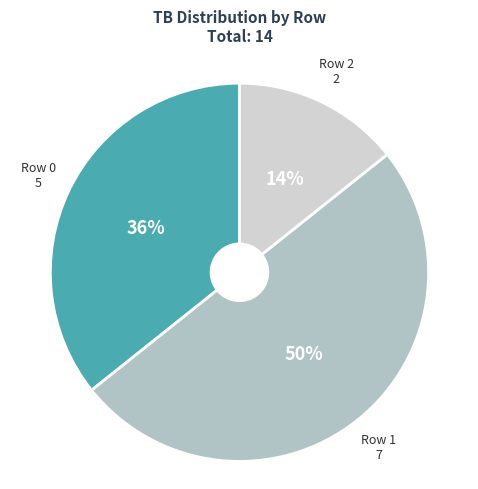

Combined, do Row 1 and Row 0 account for over 50%?

Yes